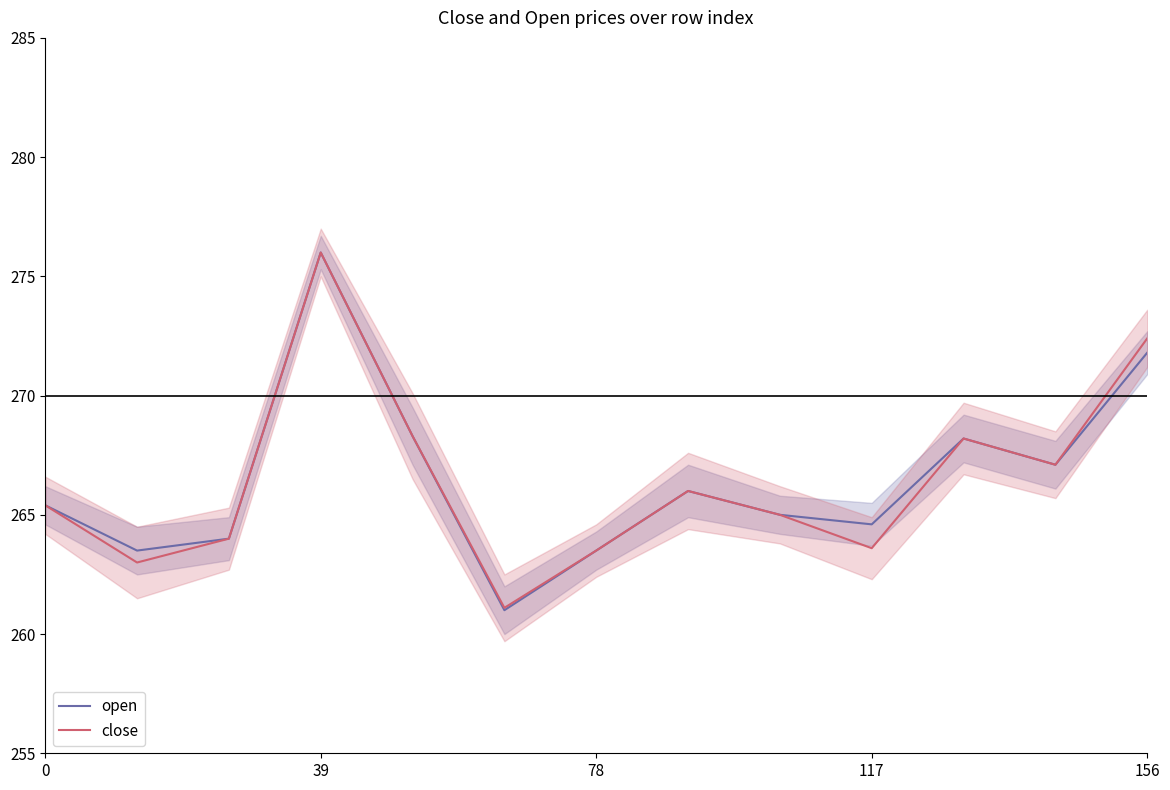

Which category has the highest value in the close series?

39